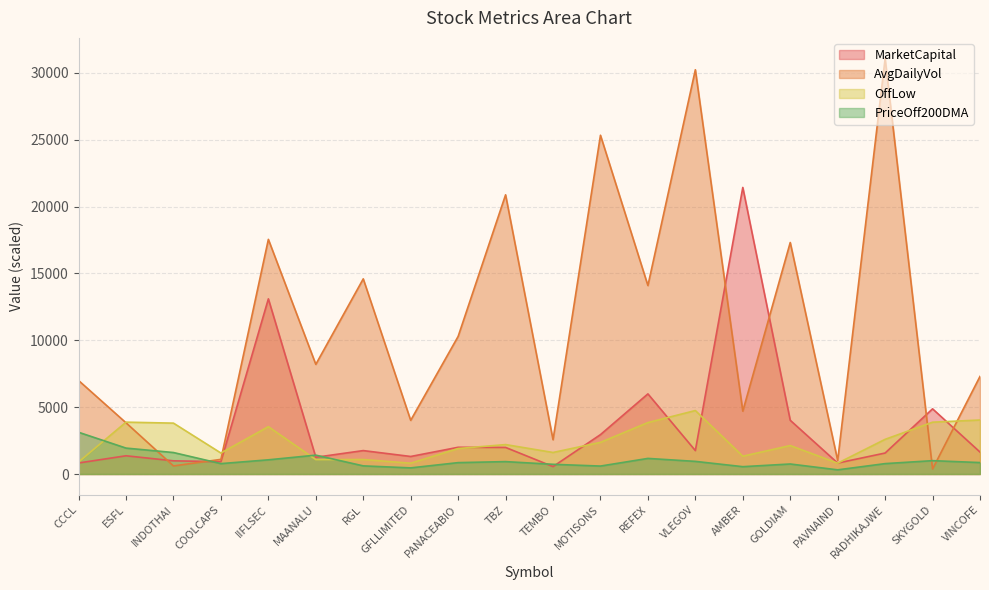

Which series changed the most between INDOTHAI and PAVNAIND?

OffLow